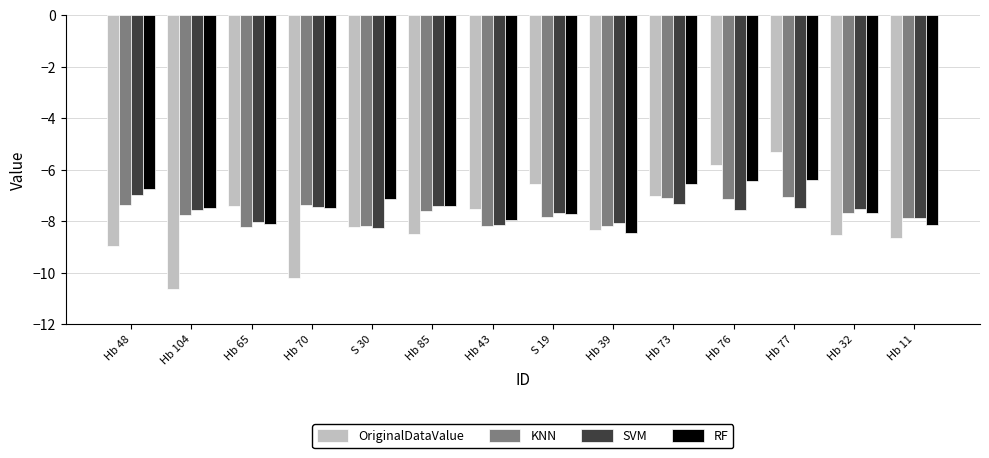

What is the difference between the maximum and minimum values in the RF series?

2.1